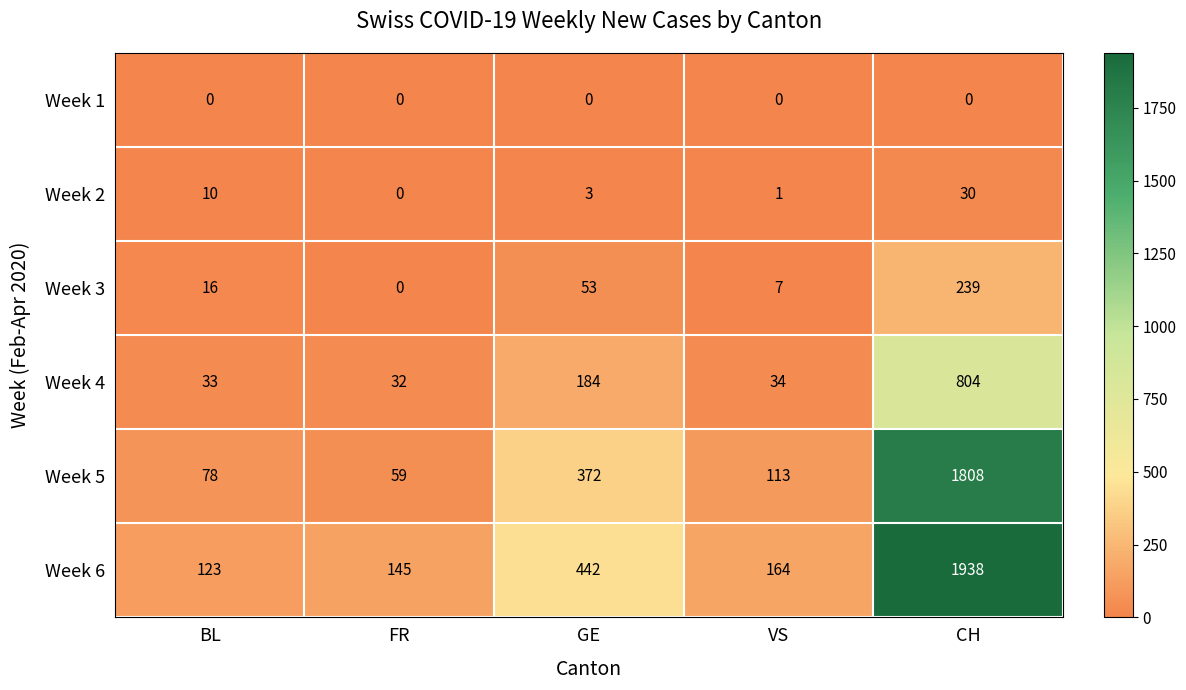

What is the difference between the second highest and minimum values in the Week 5 series?

313